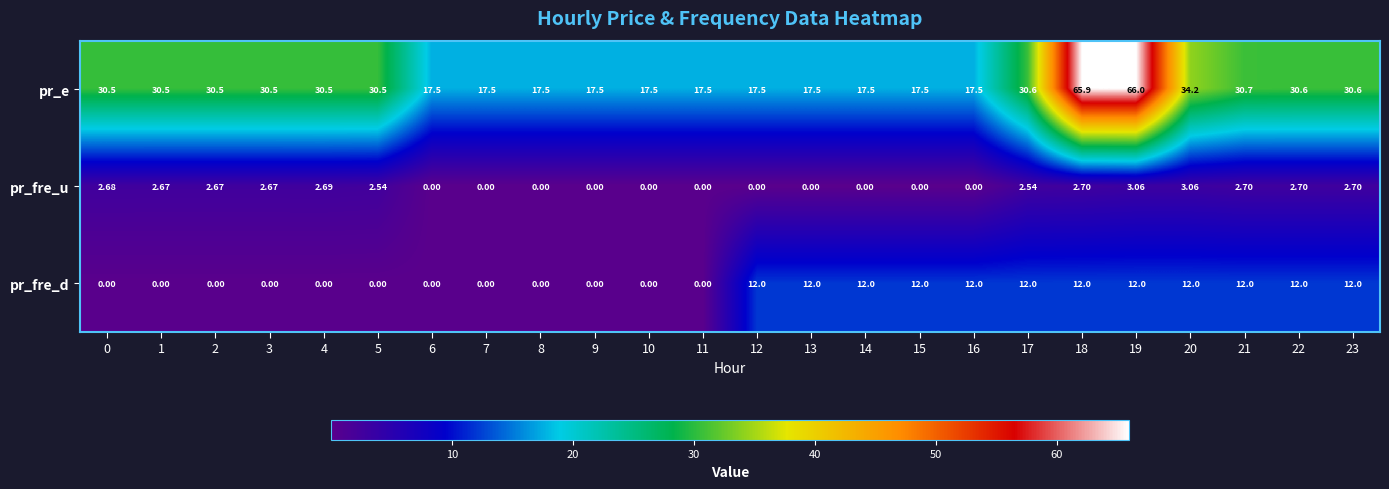

Between 3 and 8, which series saw the biggest shift?

pr_e